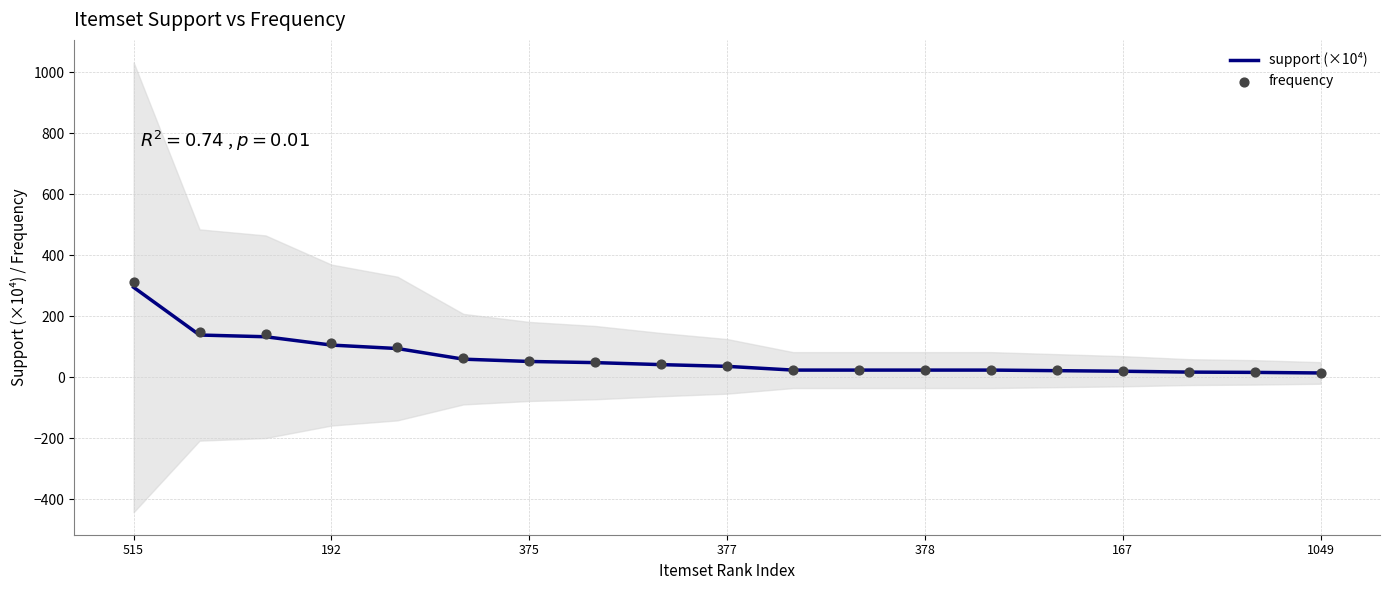

At how many categories does at least one series exceed 227?

1